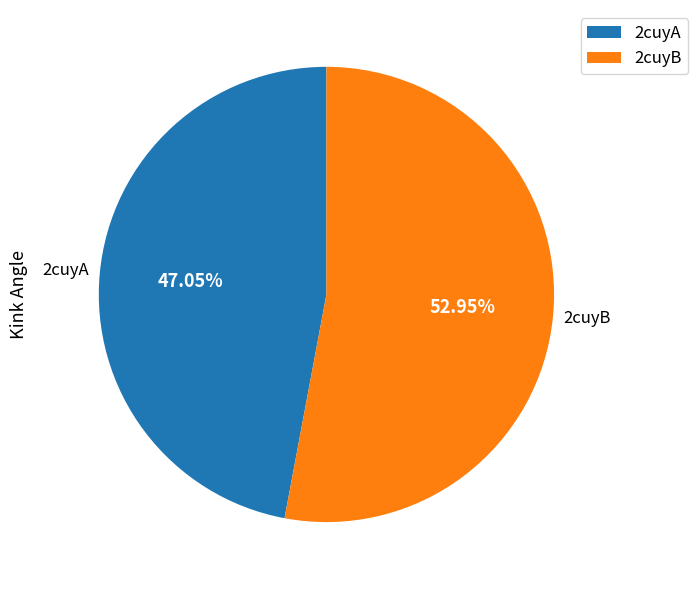

How many segments does this pie chart have?

2